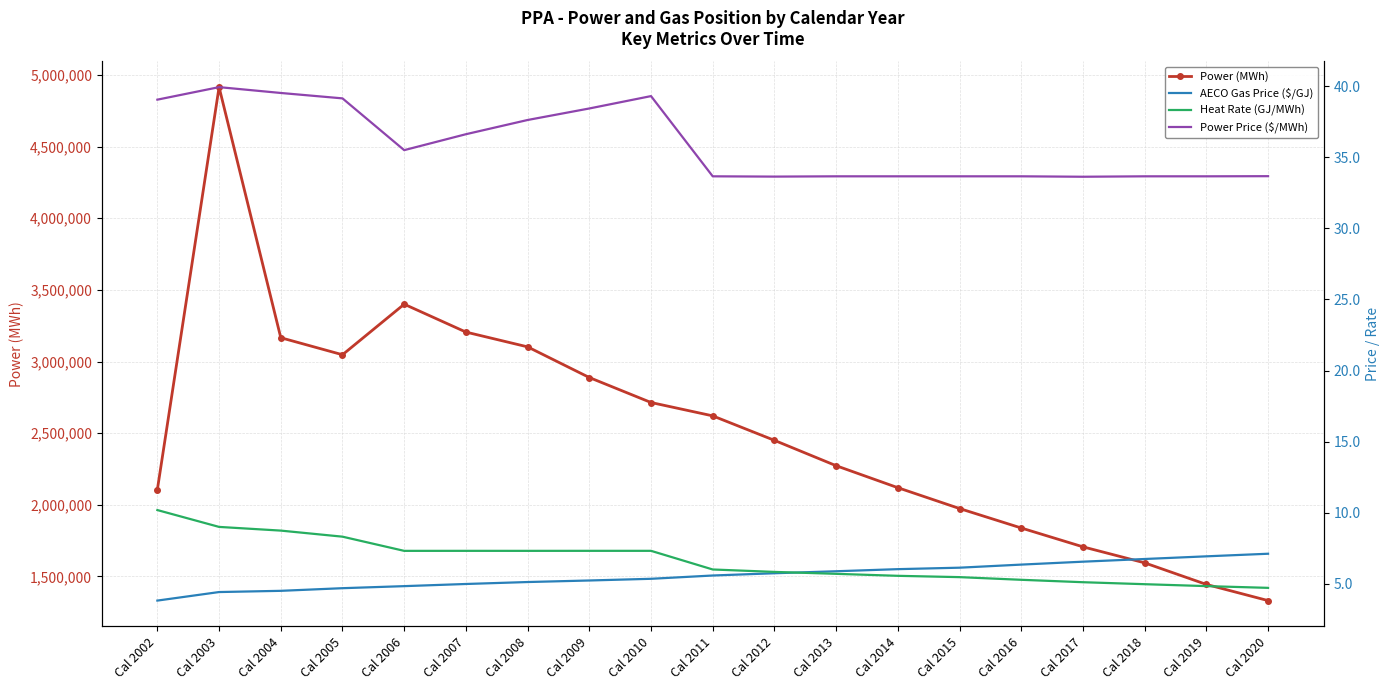

Reading right to left, transcribe all the data shown in this chart.

Power (MWh): Cal 2020=1330568.2	Cal 2019=1443424.7	Cal 2018=1594088.5	Cal 2017=1705938.9	Cal 2016=1837484.5	Cal 2015=1973331.1	Cal 2014=2118856.7	Cal 2013=2272371.7	Cal 2012=2449464.6	Cal 2011=2620366.0	Cal 2010=2713680.3	Cal 2009=2888128.6	Cal 2008=3102175.5	Cal 2007=3205527.0	Cal 2006=3400101.0	Cal 2005=3047175.6	Cal 2004=3166006.2	Cal 2003=4915727.2	Cal 2002=2105881.6
AECO Gas Price ($/GJ): Cal 2020=7.1	Cal 2019=6.9	Cal 2018=6.8	Cal 2017=6.6	Cal 2016=6.4	Cal 2015=6.1	Cal 2014=6.0	Cal 2013=5.9	Cal 2012=5.8	Cal 2011=5.6	Cal 2010=5.4	Cal 2009=5.2	Cal 2008=5.1	Cal 2007=5.0	Cal 2006=4.8	Cal 2005=4.7	Cal 2004=4.5	Cal 2003=4.4	Cal 2002=3.8
Heat Rate (GJ/MWh): Cal 2020=4.7	Cal 2019=4.8	Cal 2018=5.0	Cal 2017=5.1	Cal 2016=5.3	Cal 2015=5.5	Cal 2014=5.6	Cal 2013=5.7	Cal 2012=5.8	Cal 2011=6.0	Cal 2010=7.3	Cal 2009=7.3	Cal 2008=7.3	Cal 2007=7.3	Cal 2006=7.3	Cal 2005=8.3	Cal 2004=8.8	Cal 2003=9.0	Cal 2002=10.2
Power Price ($/MWh): Cal 2020=33.7	Cal 2019=33.7	Cal 2018=33.7	Cal 2017=33.6	Cal 2016=33.7	Cal 2015=33.7	Cal 2014=33.7	Cal 2013=33.7	Cal 2012=33.6	Cal 2011=33.7	Cal 2010=39.3	Cal 2009=38.4	Cal 2008=37.6	Cal 2007=36.6	Cal 2006=35.5	Cal 2005=39.1	Cal 2004=39.5	Cal 2003=39.9	Cal 2002=39.0